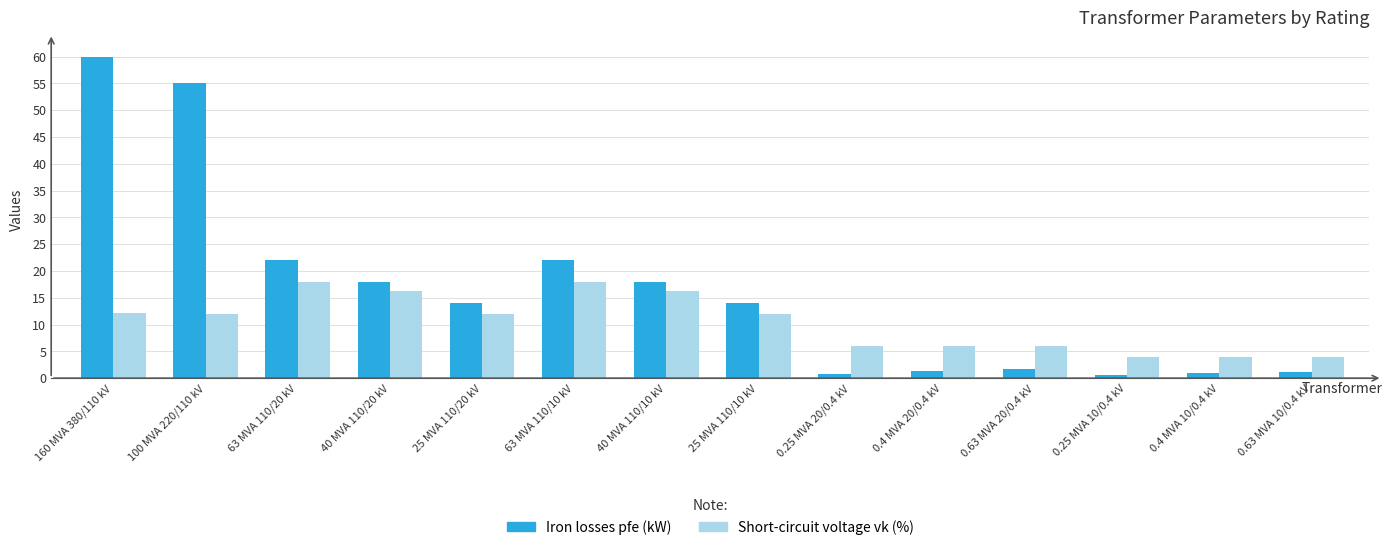

Is the value of Iron losses pfe (kW) at 63 MVA 110/10 kV greater than the value of Short-circuit voltage vk (%) at 0.25 MVA 10/0.4 kV?

Yes